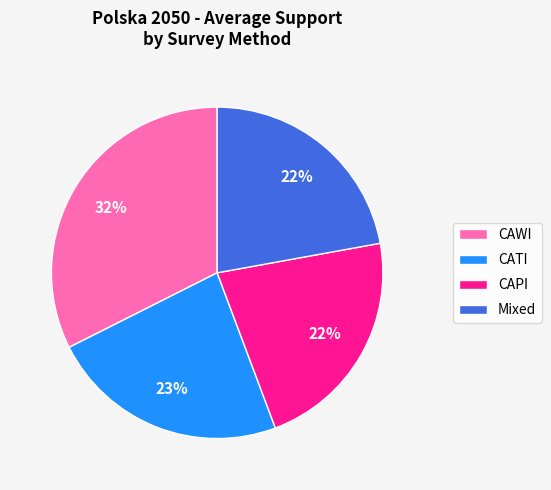

Is the sum of CAWI and CATI greater than half?

Yes